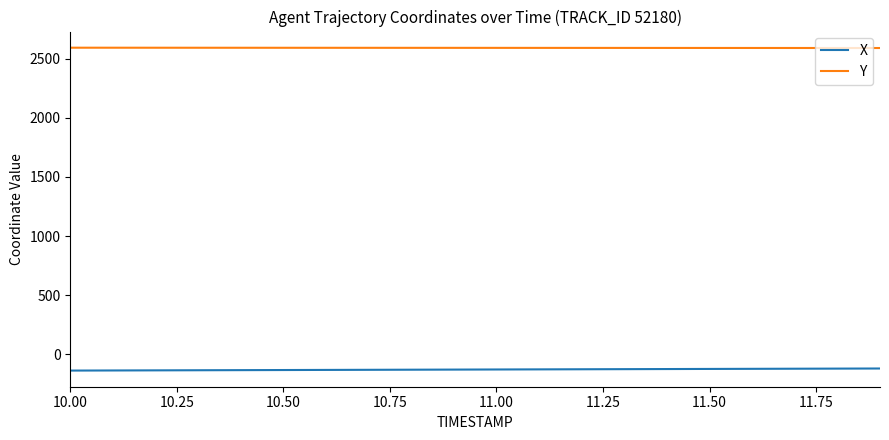

True or false: Y and X cross at least once.

False